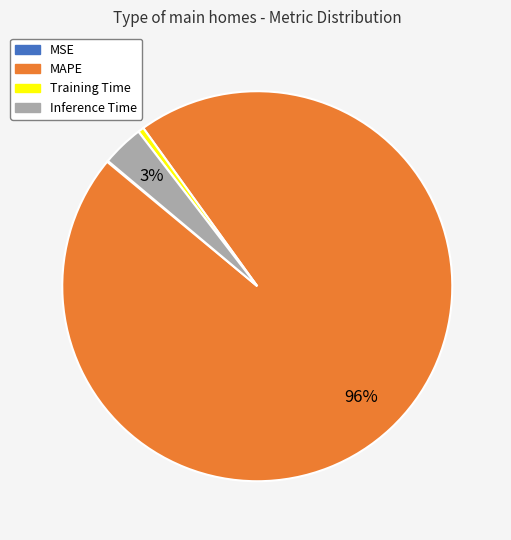

Does Inference Time account for over 50% of the chart?

No